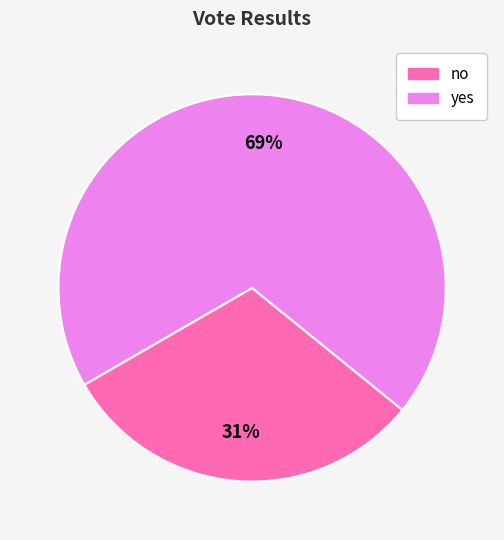

To the nearest percent, what is the combined percentage of no and yes?

100%